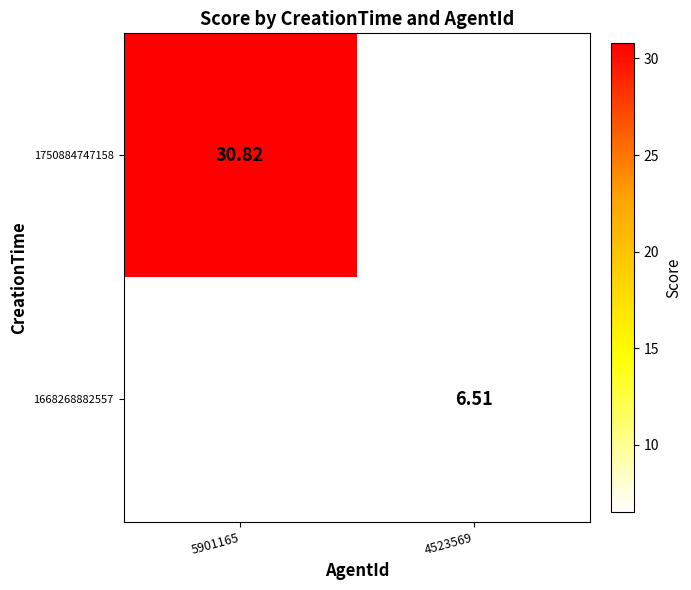

Is the value of 1668268882557 at 4523569 greater than the value of 1750884747158 at 5901165?

No